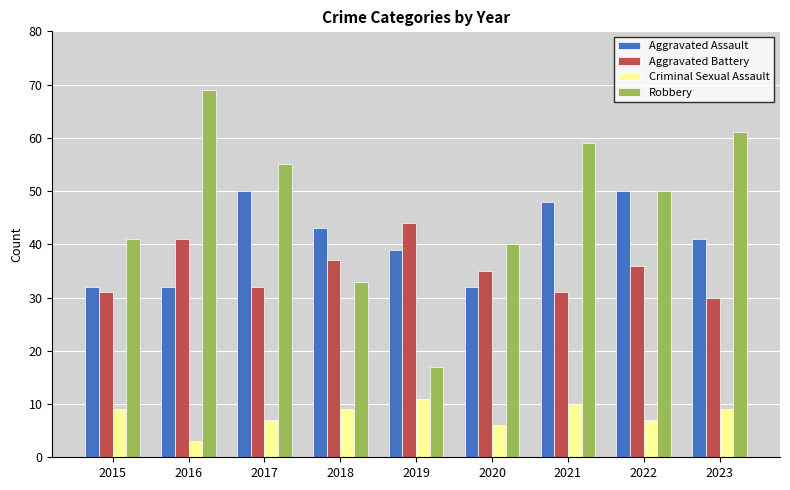

How many bars are there in each group?

4